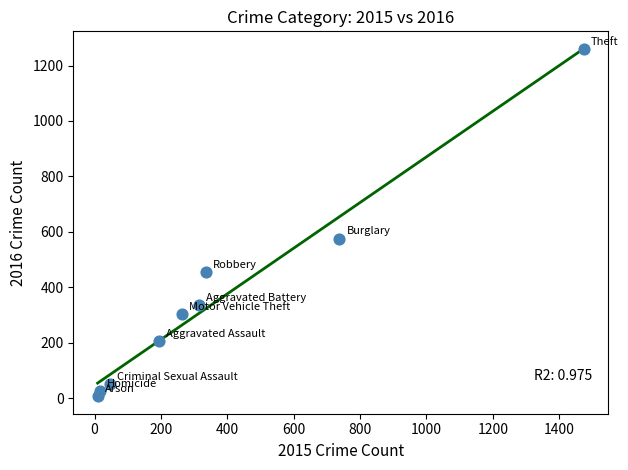

What is the average Y value?

358